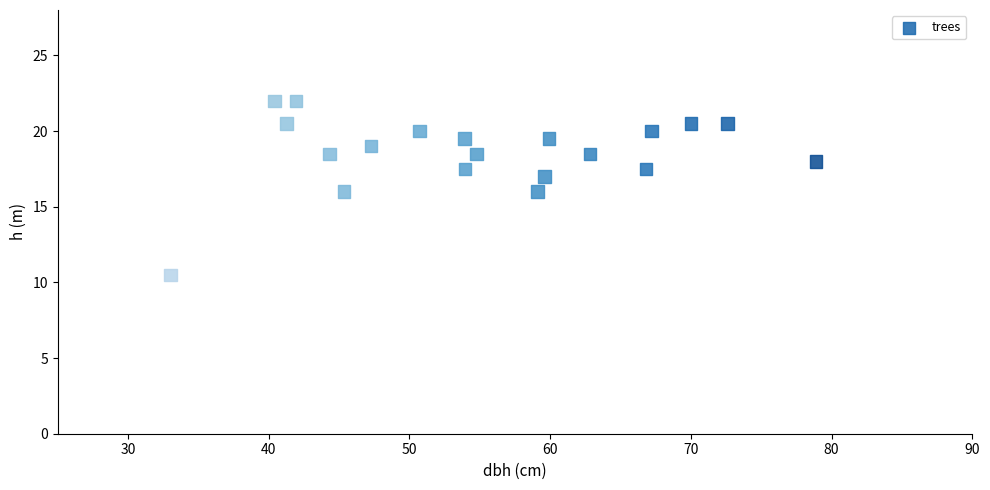

What is the range of Y values (max minus min)?

11.5